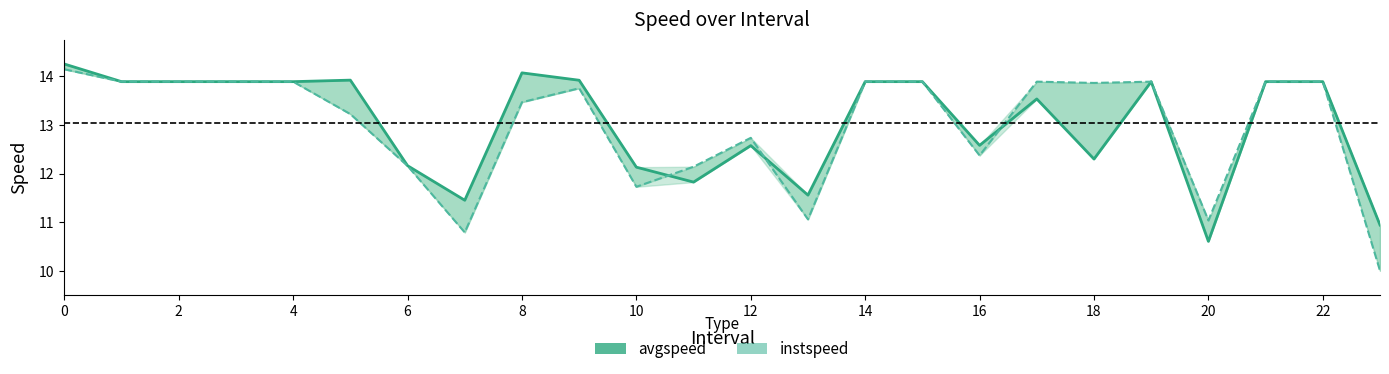

Reading left to right, list all the values displayed in this chart.

avgspeed: 14.3	13.9	13.9	13.9	13.9	13.9	12.2	11.5	14.1	13.9	12.1	11.8	12.6	11.6	13.9	13.9	12.6	13.5	12.3	13.9	10.6	13.9	13.9	10.9
instspeed: 14.1	13.9	13.9	13.9	13.9	13.2	12.2	10.8	13.5	13.8	11.7	12.1	12.7	11.1	13.9	13.9	12.4	13.9	13.9	13.9	11.0	13.9	13.9	10.0